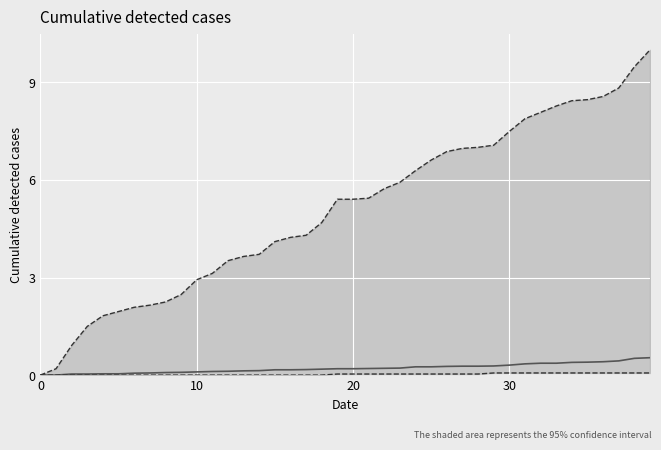

Reading left to right, transcribe all the data shown in this chart.

CH cantons mean: 0.0	0.0	0.0	0.0	0.0	0.0	0.1	0.1	0.1	0.1	0.1	0.1	0.1	0.1	0.1	0.2	0.2	0.2	0.2	0.2	0.2	0.2	0.2	0.2	0.3	0.3	0.3	0.3	0.3	0.3	0.3	0.3	0.4	0.4	0.4	0.4	0.4	0.4	0.5	0.5
Max canton: 0.0	0.2	0.9	1.5	1.8	2.0	2.1	2.1	2.2	2.5	2.9	3.1	3.5	3.6	3.7	4.1	4.2	4.3	4.7	5.4	5.4	5.4	5.7	5.9	6.3	6.6	6.9	7.0	7.0	7.1	7.5	7.9	8.1	8.3	8.4	8.5	8.6	8.8	9.5	10.0
Min canton: 0.0	0.0	0.0	0.0	0.0	0.0	0.0	0.0	0.0	0.0	0.0	0.0	0.0	0.0	0.0	0.0	0.0	0.0	0.0	0.0	0.0	0.0	0.0	0.0	0.0	0.0	0.0	0.0	0.0	0.1	0.1	0.1	0.1	0.1	0.1	0.1	0.1	0.1	0.1	0.1